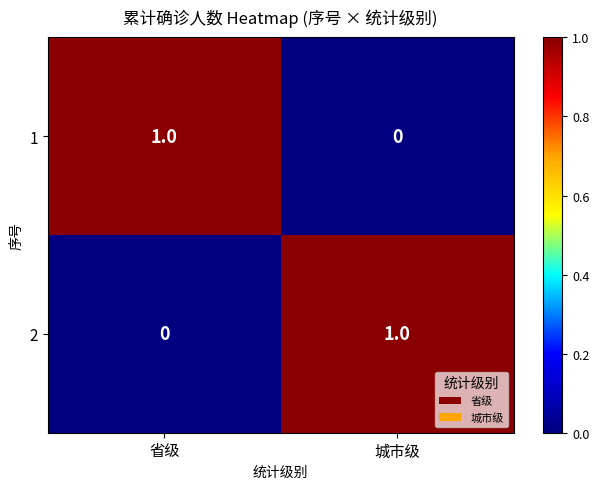

Is it true that 1 equals 1 at 省级?

True